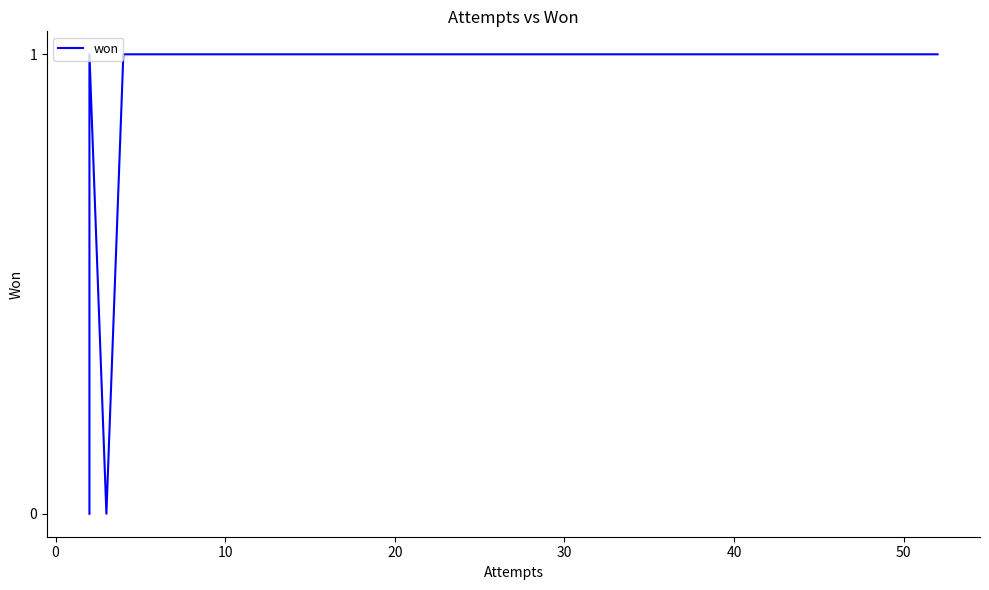

How many values are between 0 and 1?

11